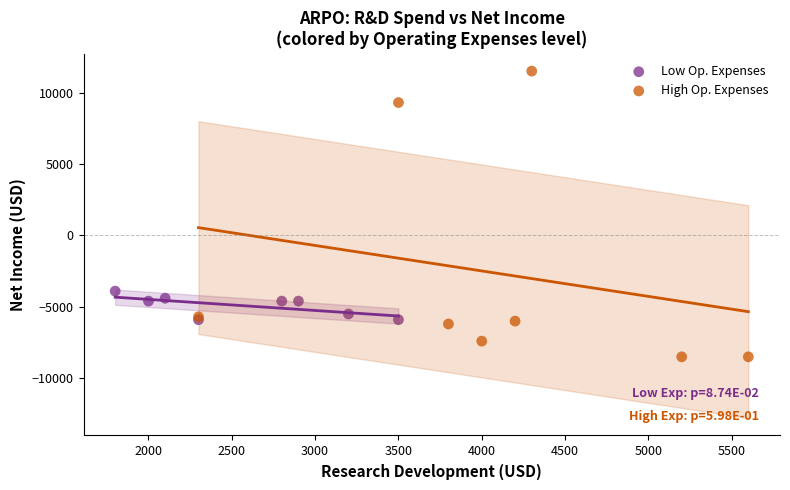

Which series reaches the maximum Y coordinate?

High Op. Expenses